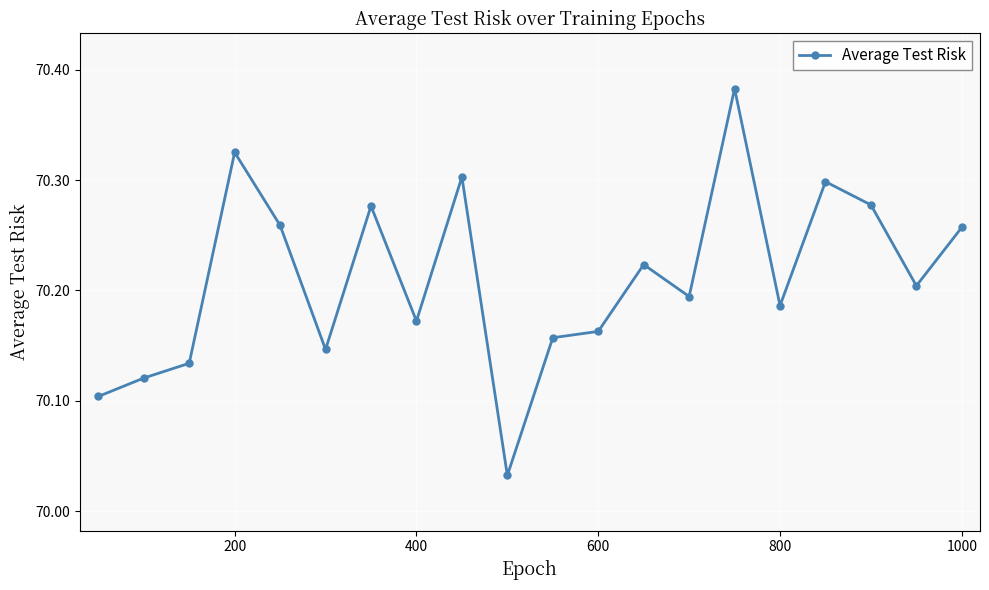

What is the sum of all values?

1404.2